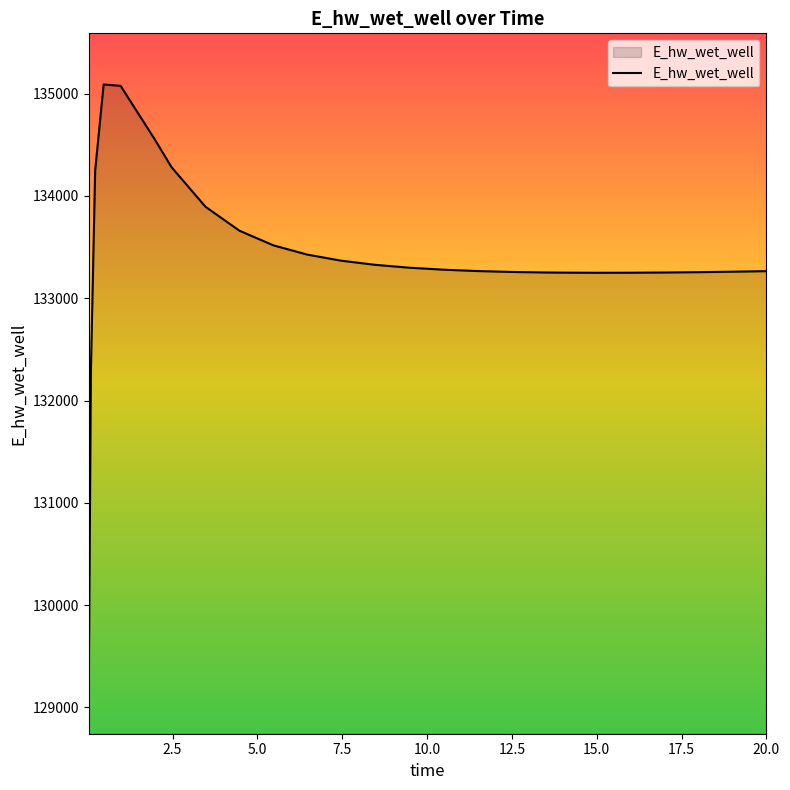

What is the minimum value shown in the chart?

129242.3